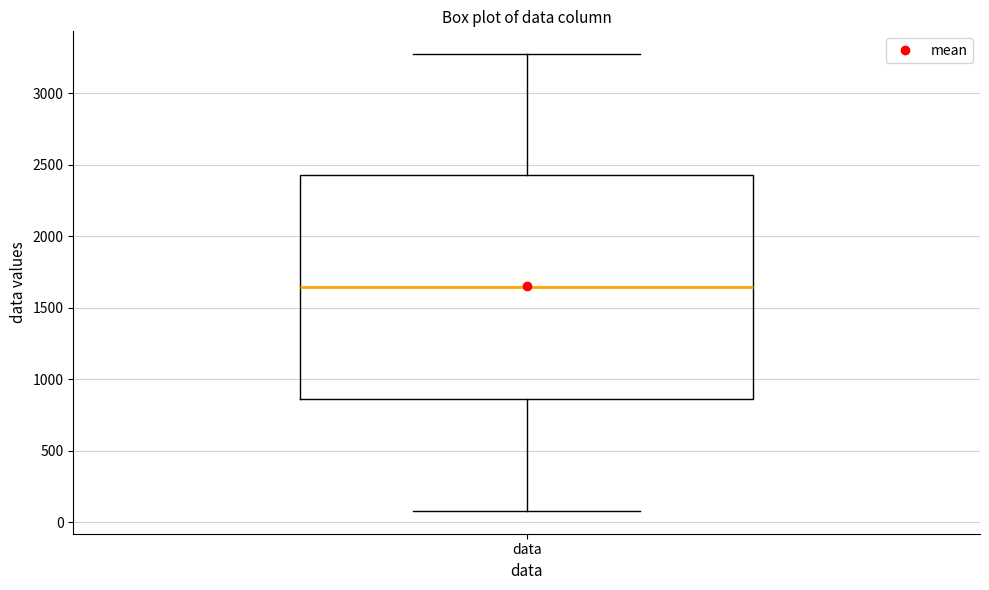

Transcribe this box plot: give where the median line is, the range the box spans, and where the two whiskers end, as read against the y-axis. The values are not printed on the chart, so give them approximately, as read against the axis.

median 1650, box 850 to 2450, whiskers 100 to 3250